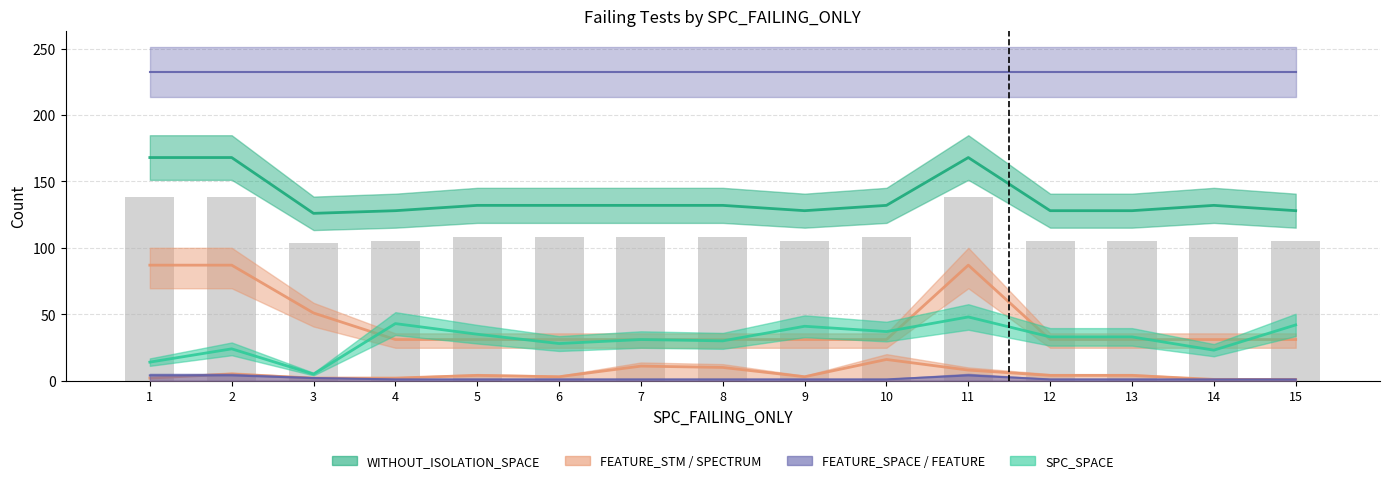

Does the chart contain stacked bars?

No